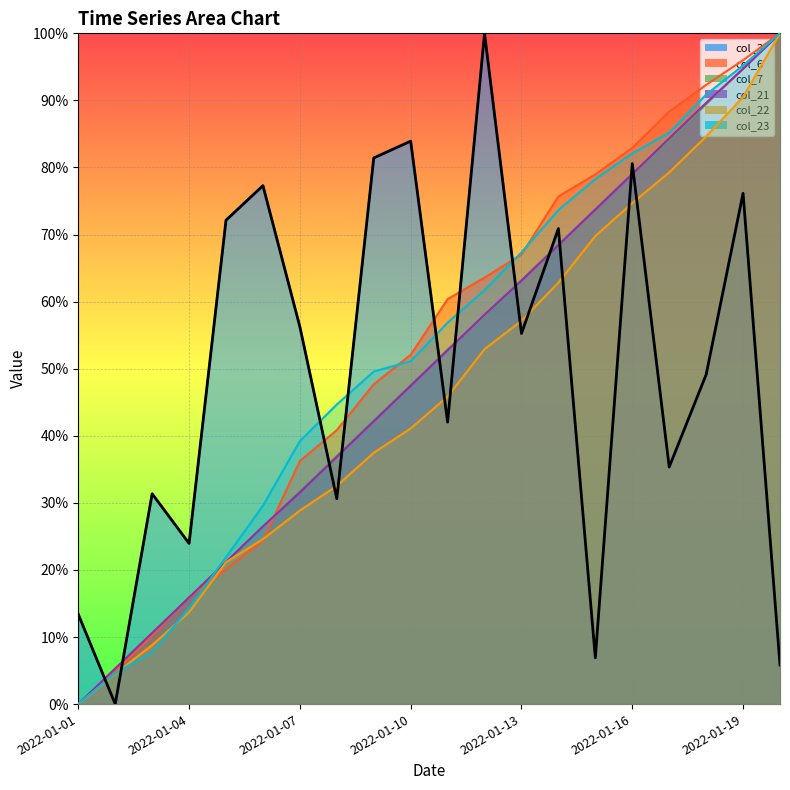

Rank the series by their maximum value, from lowest to highest.

col_3, col_6, col_7, col_21, col_22, col_23